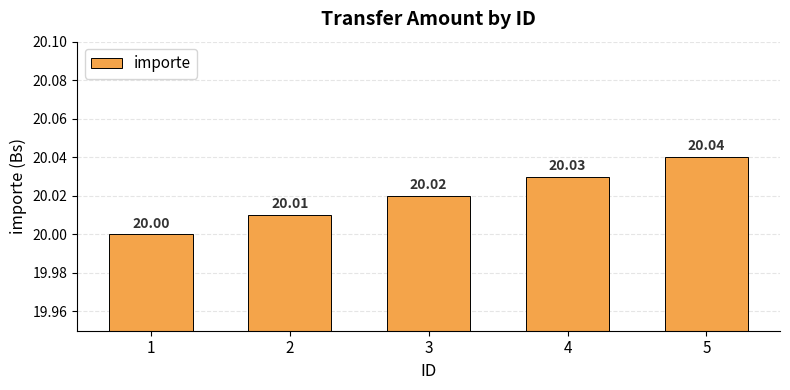

Does the chart contain any negative values?

No